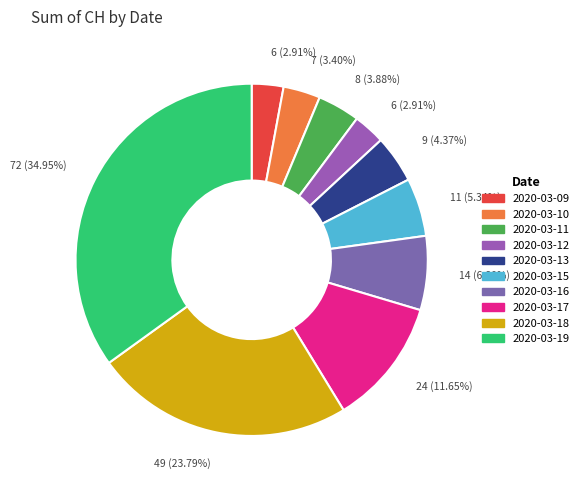

Is it true that 2020-03-19 is 27% of the pie?

False